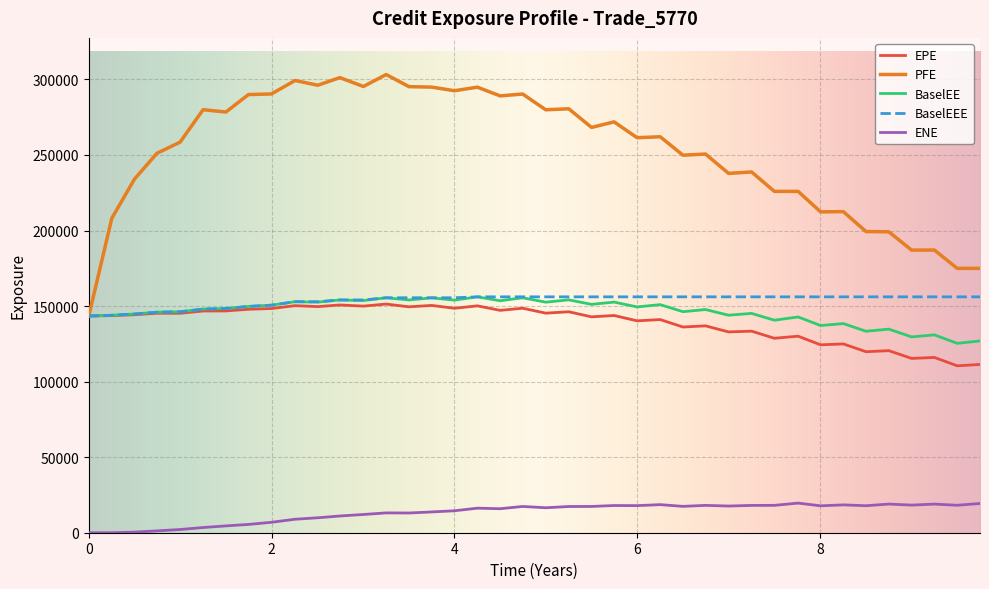

What is the maximum value shown in the chart?

303211.0